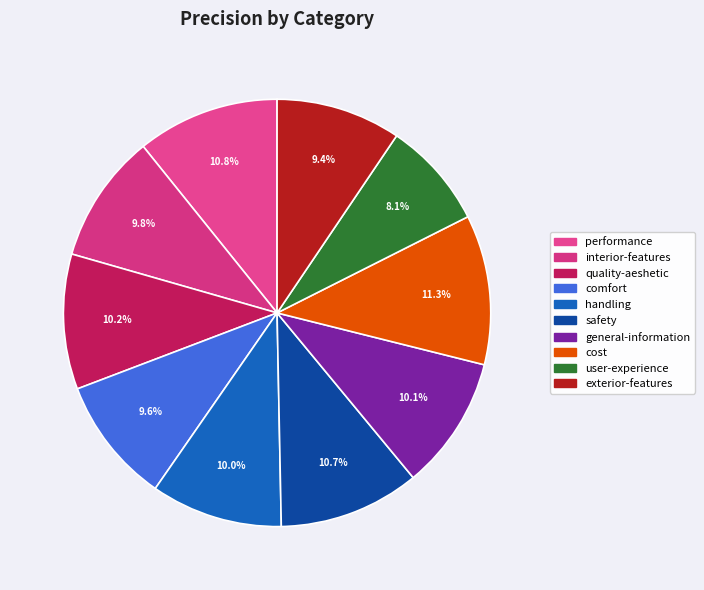

Is there any slice that represents more than half of the pie?

No